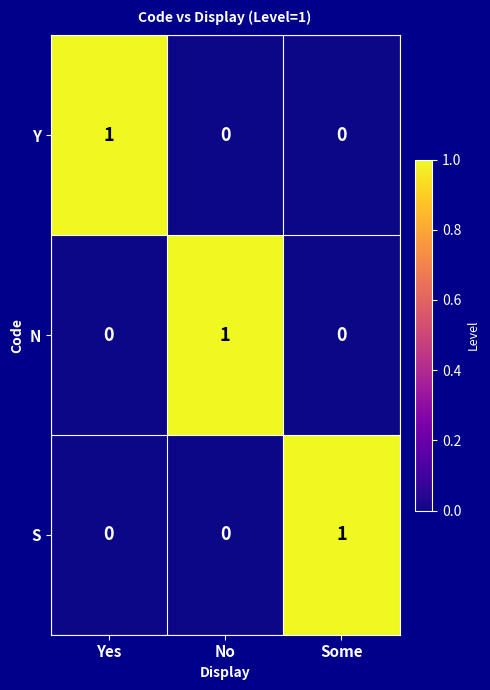

The value of S at Some is 1. True or false?

True